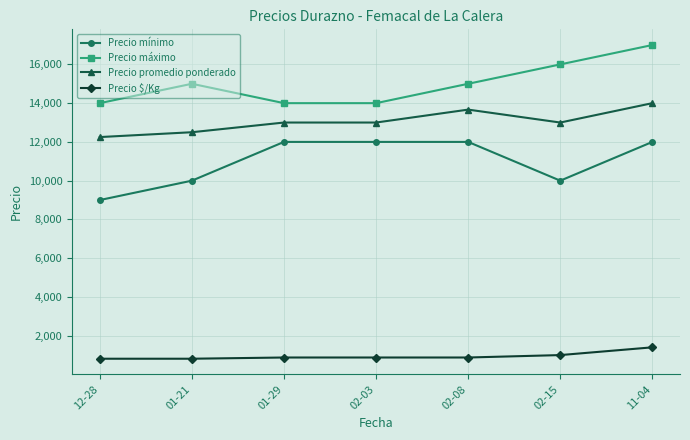

The value of Precio mínimo at 01-21 is 2951. True or false?

False